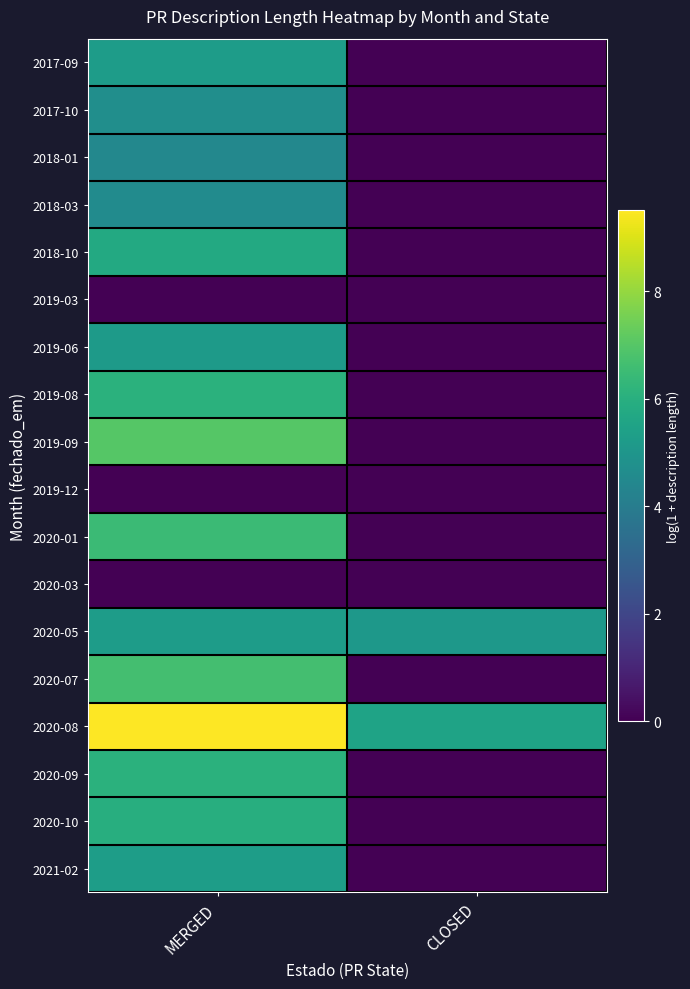

What is the spread (max minus min) of values at CLOSED?

5.5